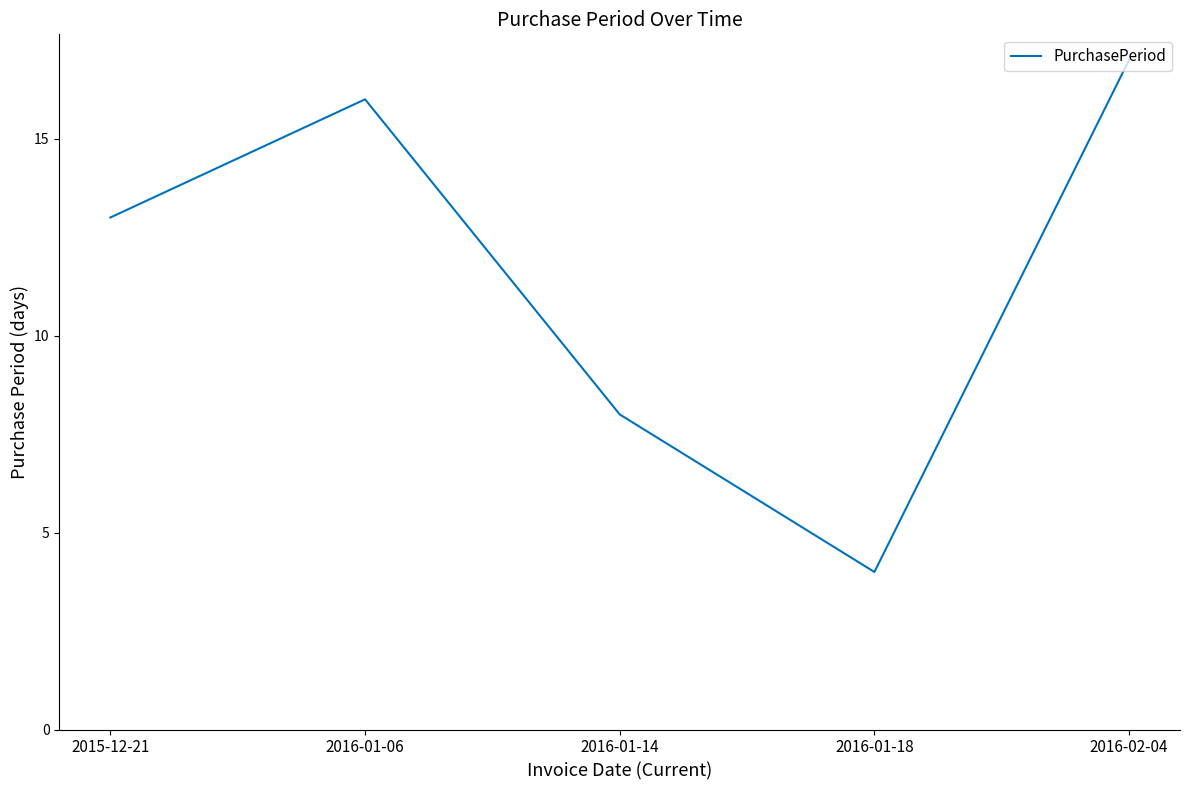

What is the change in value from 2015-12-21 to 2016-01-14?

-5